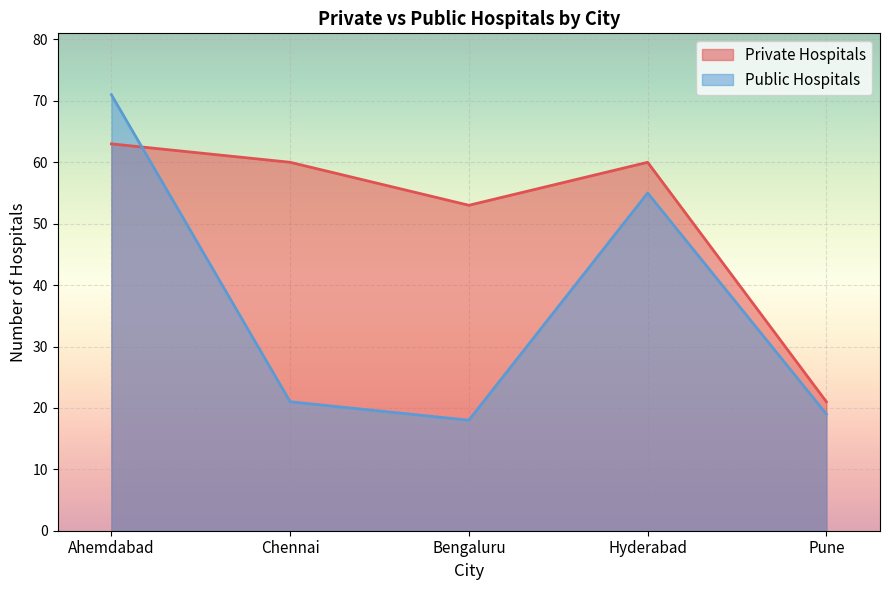

Where do Private Hospitals and Public Hospitals first cross each other?

Ahemdabad and Chennai